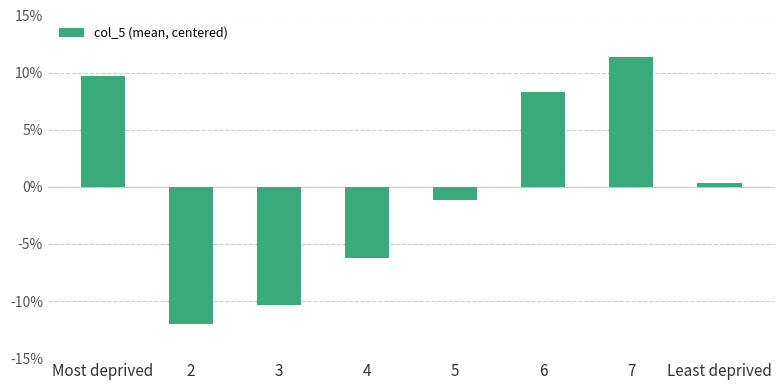

Where is the data nearest to the value 0?

Least deprived